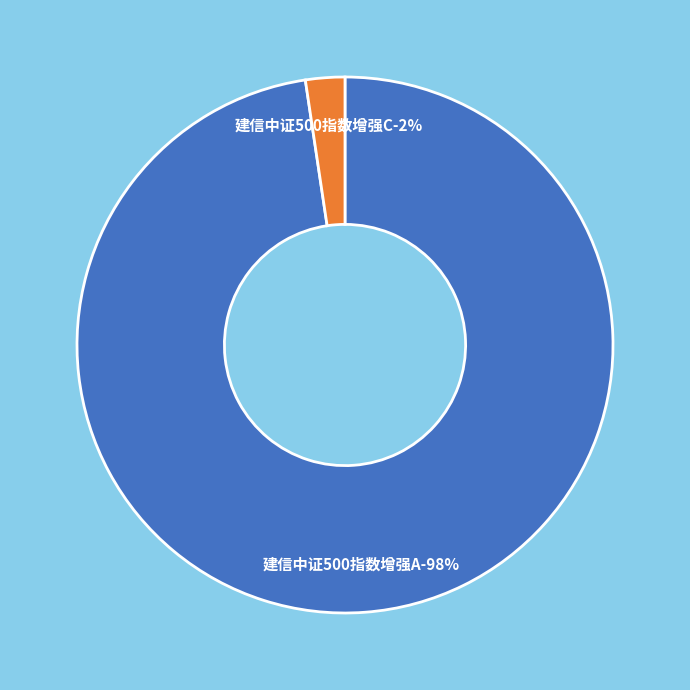

Count the number of slices in the pie.

2